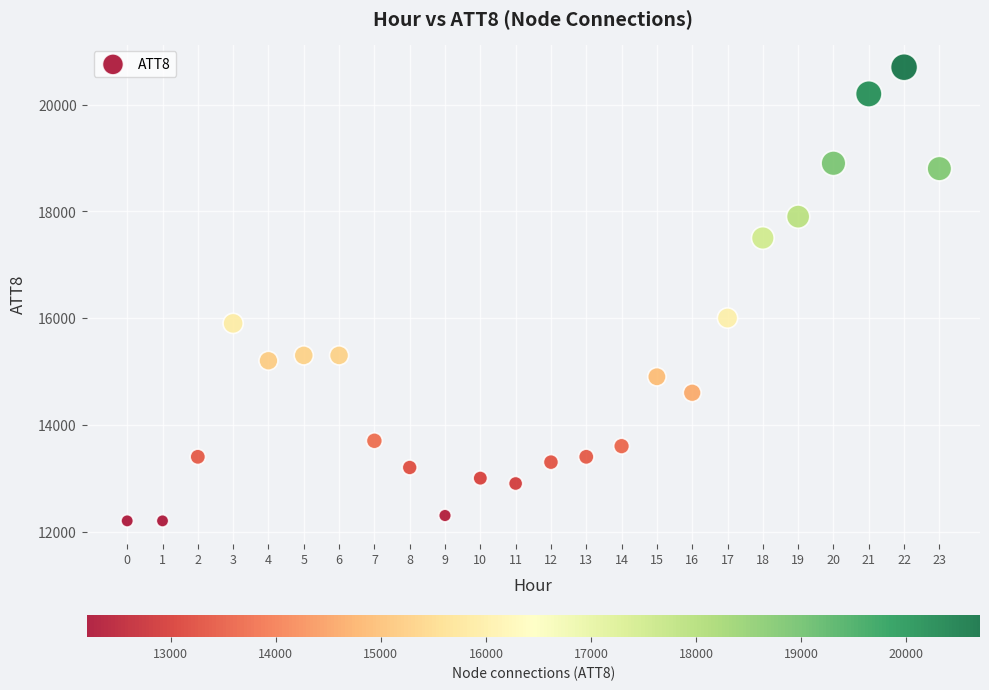

What Y value in the scatter plot is closest to 16450?

16000